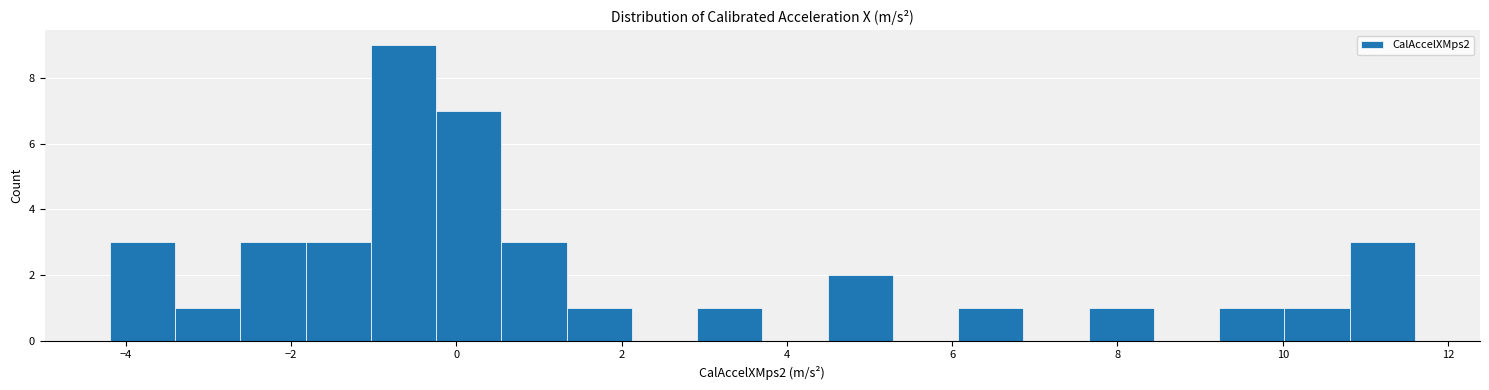

Around what value on the x-axis is the tallest bar? Give the approximate position of its centre, as read against the axis.

-0.6